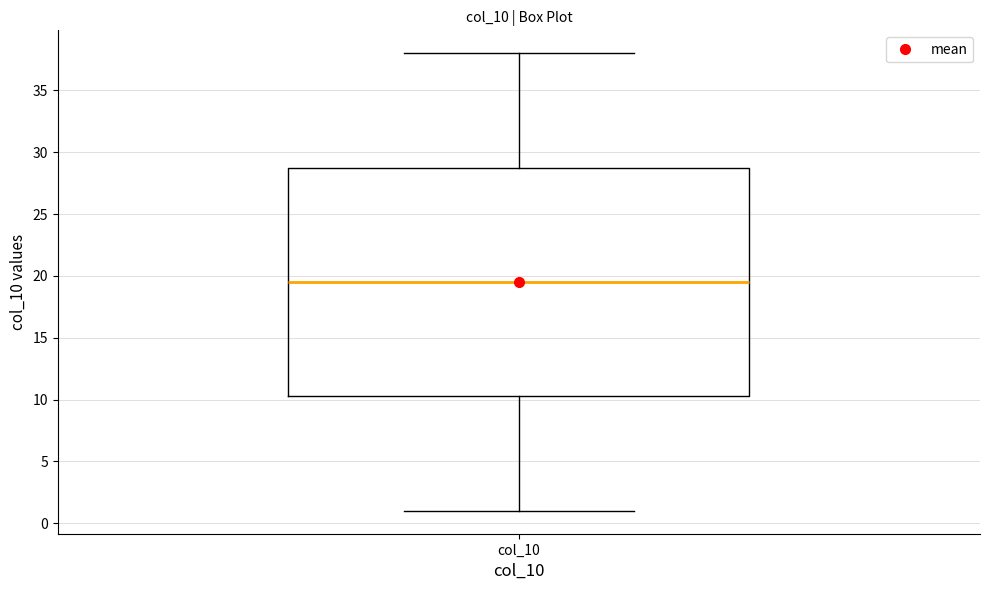

Read this box plot against the y-axis: the position of the median line, the range covered by the box, and the ends of both whiskers. The values are not printed on the chart, so give them approximately, as read against the axis.

median 19.5, box 10.5 to 29.0, whiskers 1.0 to 38.0